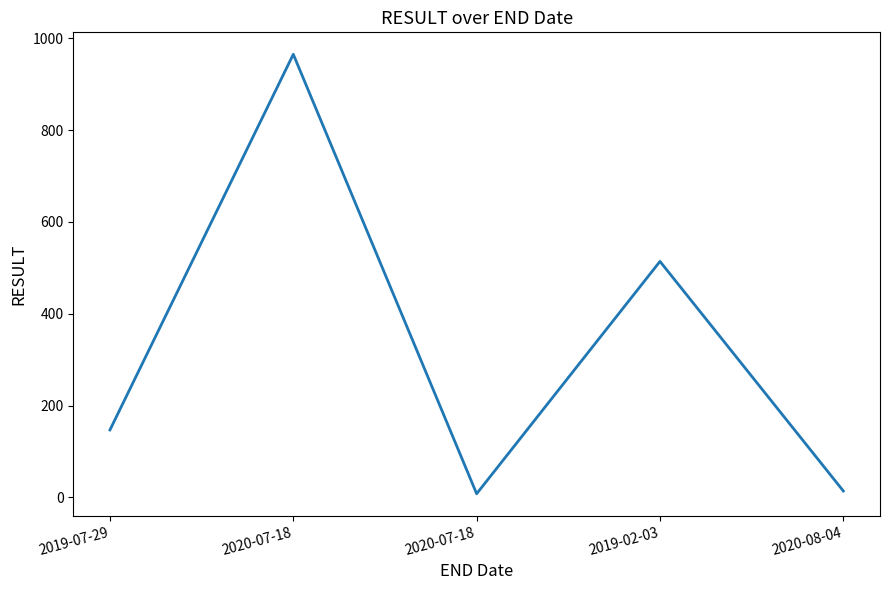

How many values are below 147?

2